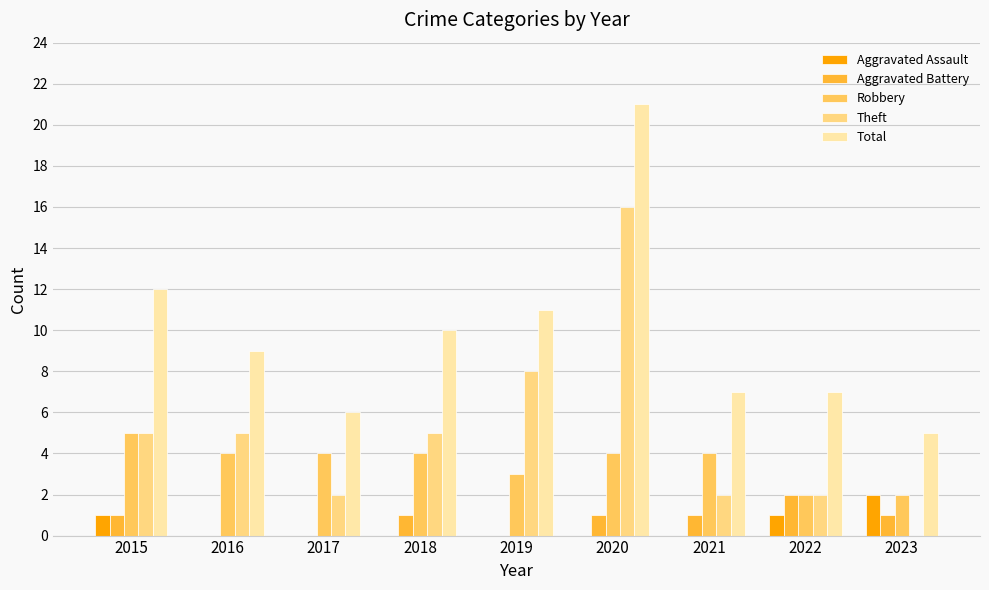

Between 2015 and 2020, which series saw the biggest shift?

Theft